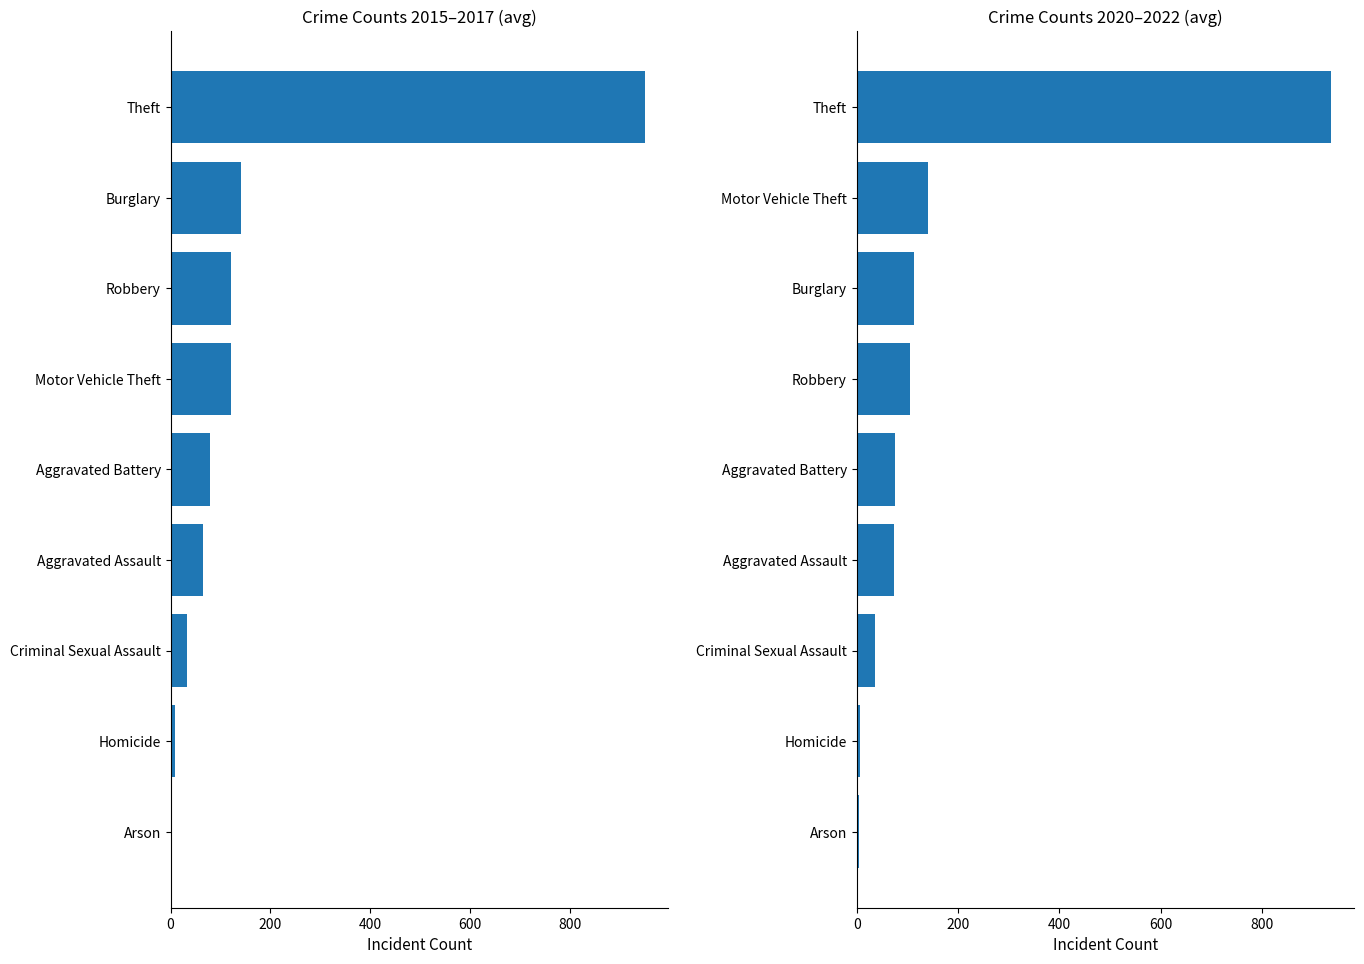

What is the difference between the second highest and minimum values in the 2020–2022 avg series?

136.0